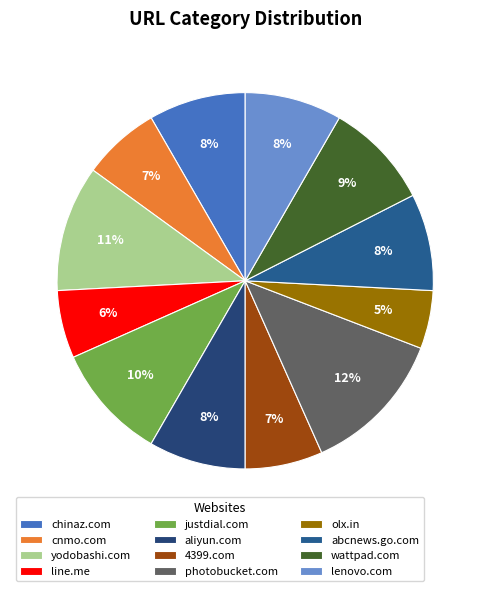

To the nearest percent, what portion does cnmo.com represent?

7%